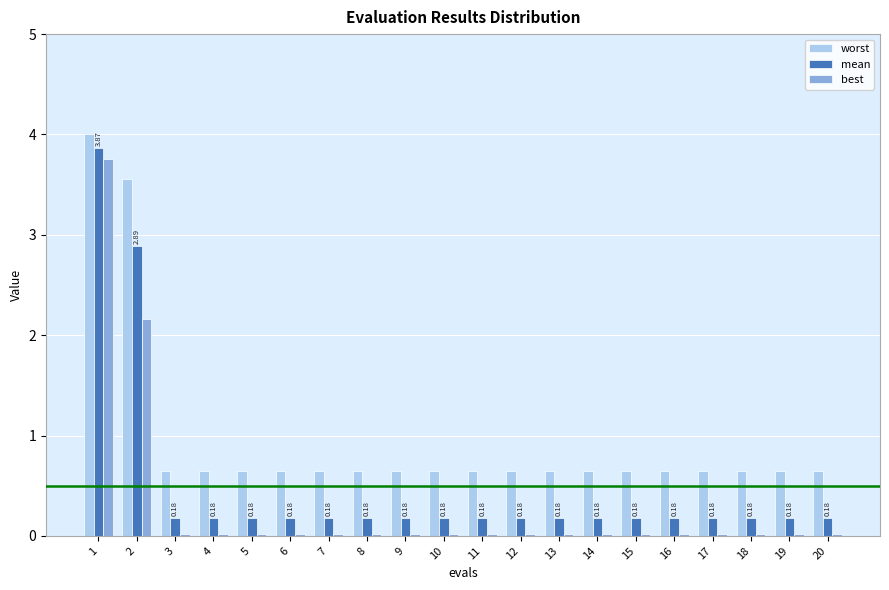

What is the sum of all mean values?

10.0